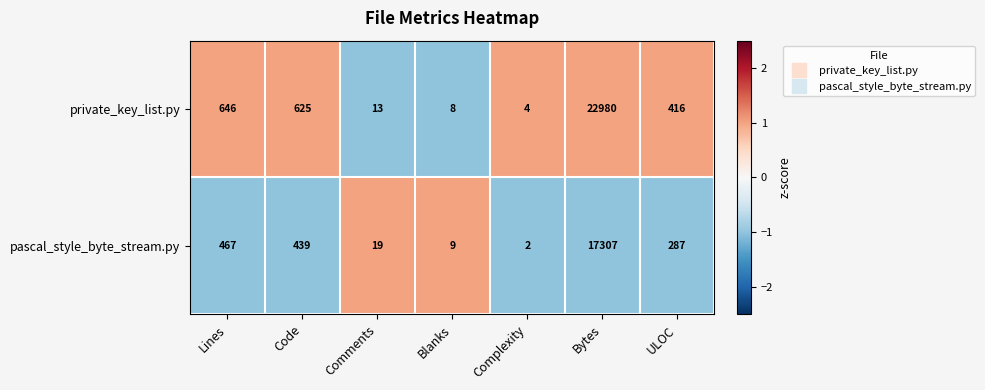

Reading left to right, extract all data points from this chart.

private_key_list.py: 646	625	13	8	4	22980	416
pascal_style_byte_stream.py: 467	439	19	9	2	17307	287